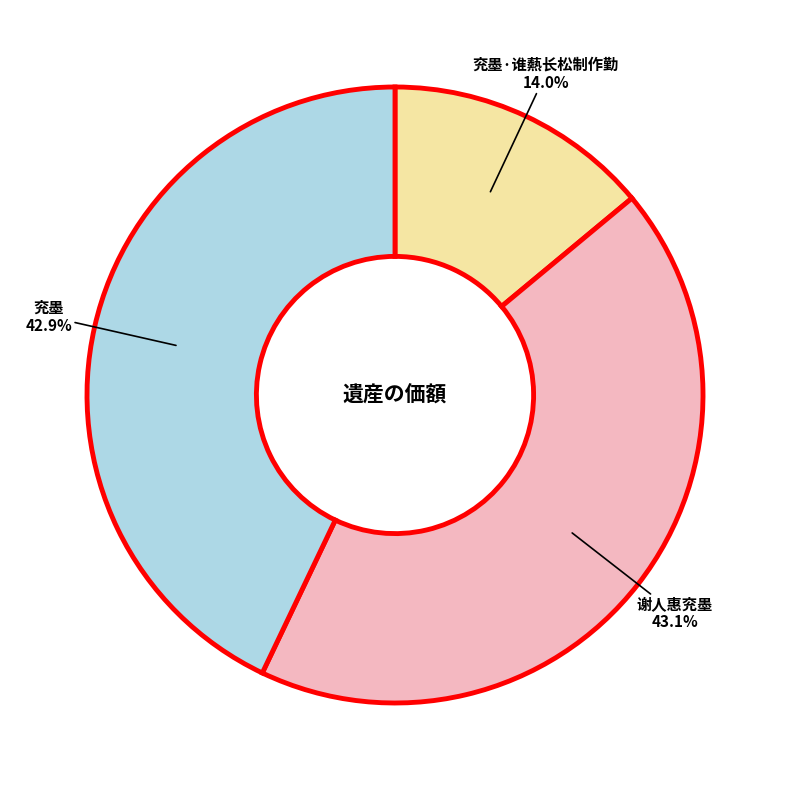

Is there a majority slice in this chart?

No